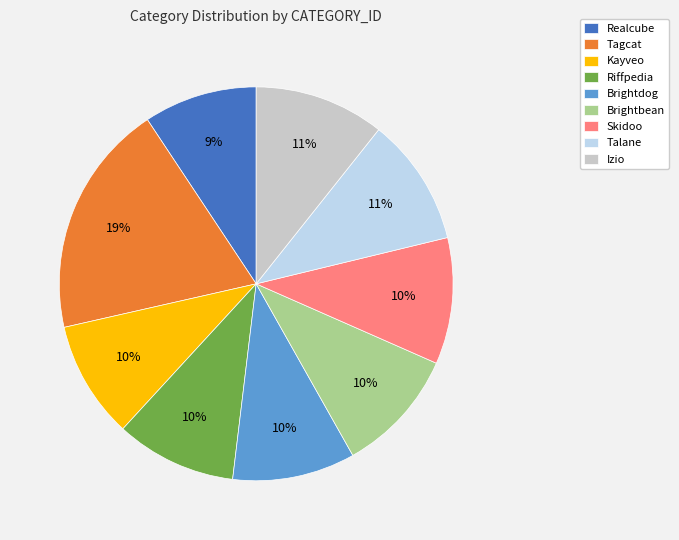

To the nearest percent, what portion does Realcube represent?

9%